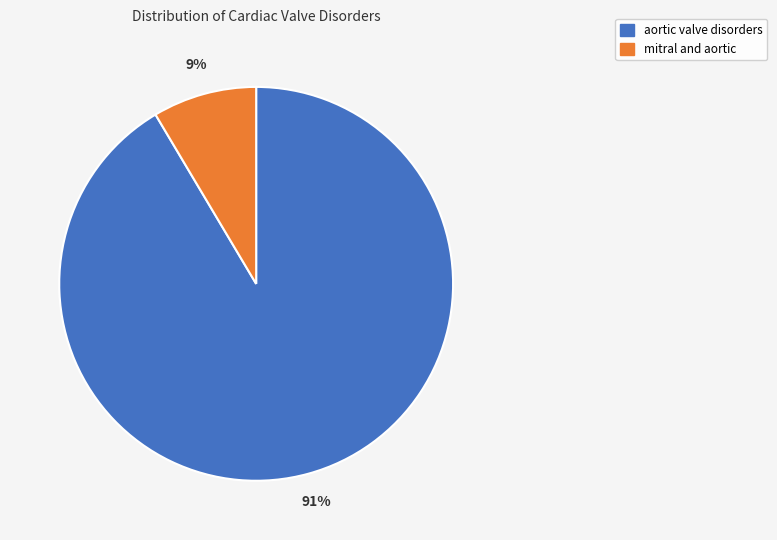

What percentage is the mitral and aortic slice, to the nearest percent?

9%